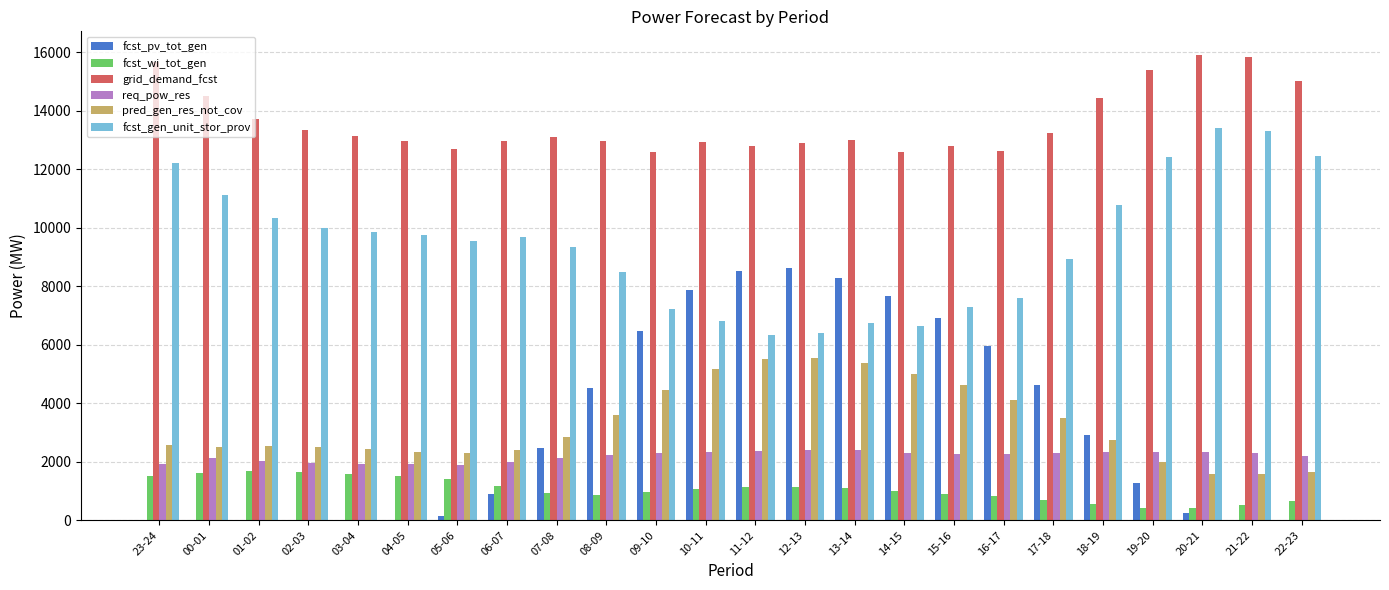

What are all the series names shown in the legend?

fcst_pv_tot_gen, fcst_wi_tot_gen, grid_demand_fcst, req_pow_res, pred_gen_res_not_cov, fcst_gen_unit_stor_prov